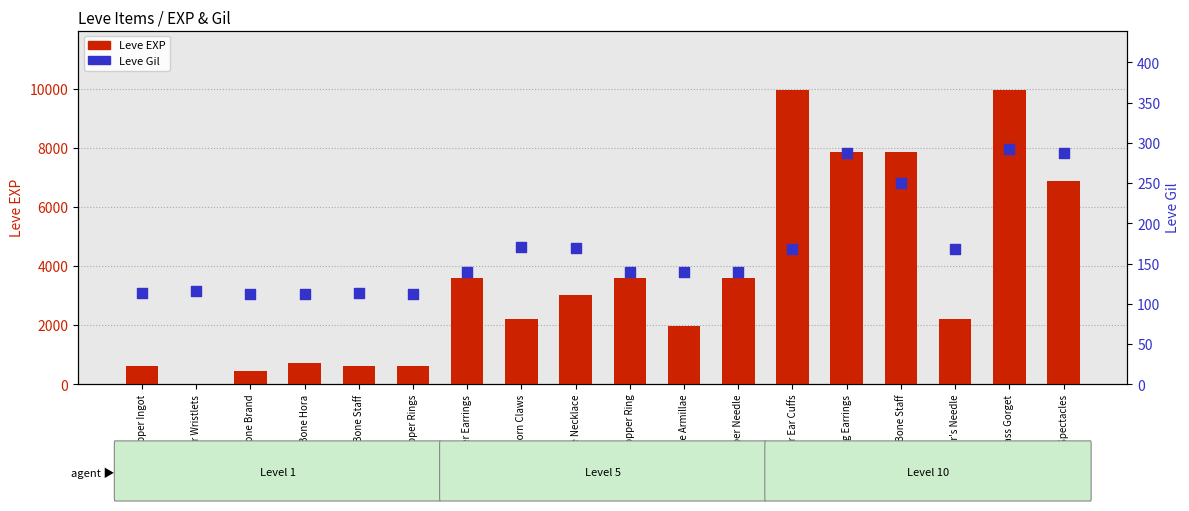

Which series reaches the minimum Y coordinate?

Leve EXP